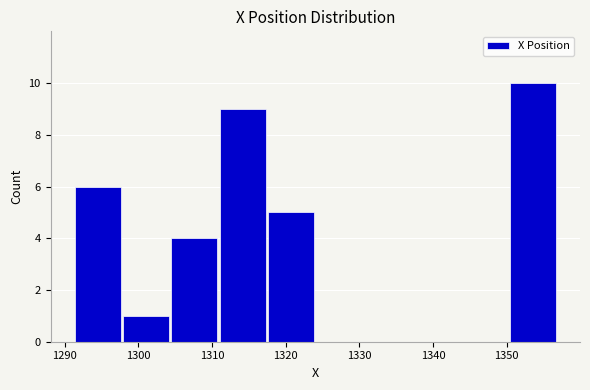

Reading left to right, list every bar in this chart as the range it spans on the x-axis followed by its height. Neither the bar edges nor the heights are printed on the chart, so give them approximately, as read against the axes.

1291 to 1298: 6
1298 to 1304: 1
1304 to 1311: 4
1311 to 1317: 9
1317 to 1324: 5
1324 to 1331: 0
1331 to 1337: 0
1337 to 1344: 0
1344 to 1350: 0
1350 to 1357: 10